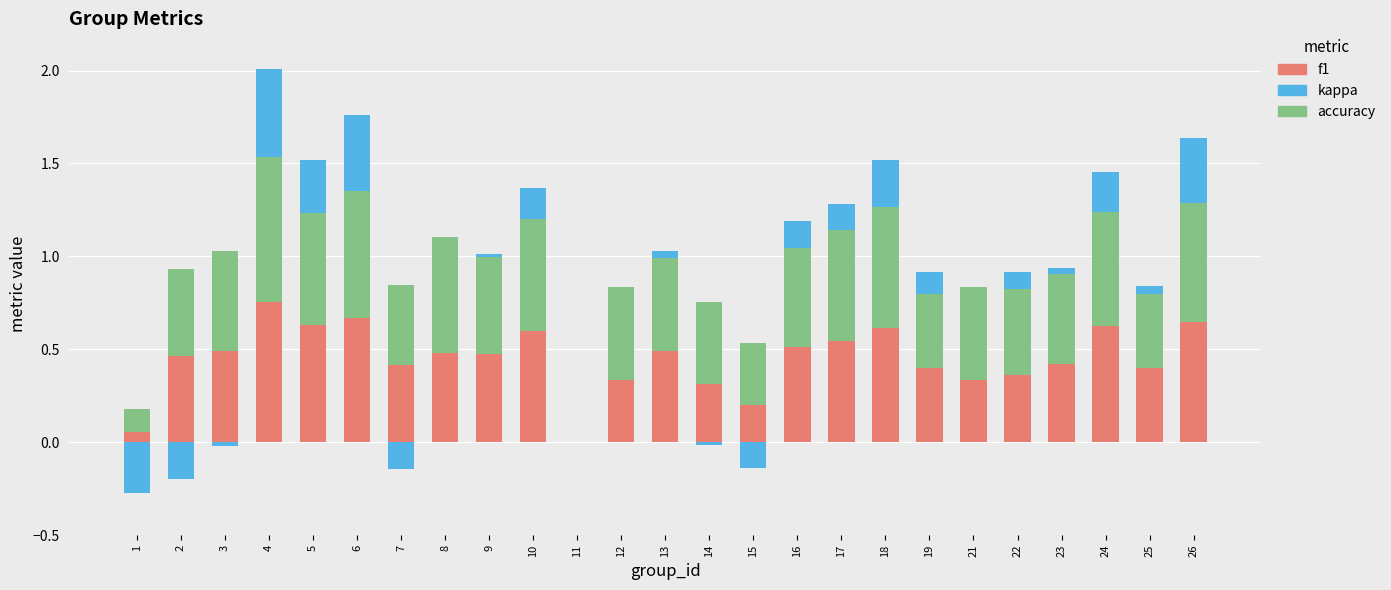

Reading left to right, what are all the values shown in this chart?

f1: 0.1	0.5	0.5	0.8	0.6	0.7	0.4	0.5	0.5	0.6	0.0	0.3	0.5	0.3	0.2	0.5	0.5	0.6	0.4	0.3	0.4	0.4	0.6	0.4	0.6
kappa: -0.3	-0.2	-0.0	0.5	0.3	0.4	-0.1	0.0	0.0	0.2	0.0	0.0	0.0	-0.0	-0.1	0.1	0.1	0.3	0.1	0.0	0.1	0.0	0.2	0.0	0.4
accuracy: 0.1	0.5	0.5	0.8	0.6	0.7	0.4	0.6	0.5	0.6	0.0	0.5	0.5	0.4	0.3	0.5	0.6	0.7	0.4	0.5	0.5	0.5	0.6	0.4	0.6